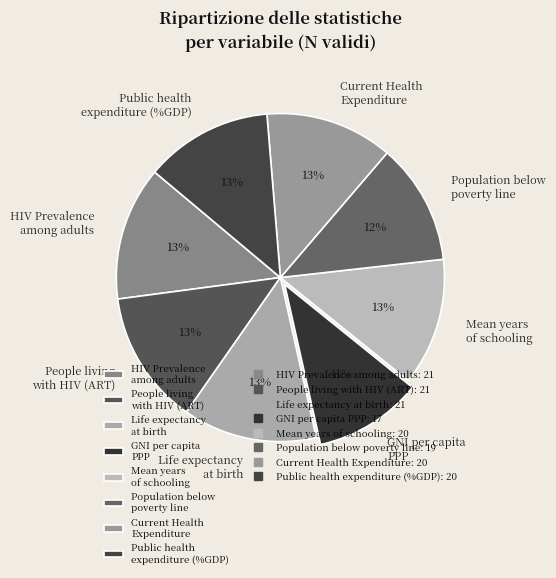

To the nearest percent, what is the average slice percentage?

12%